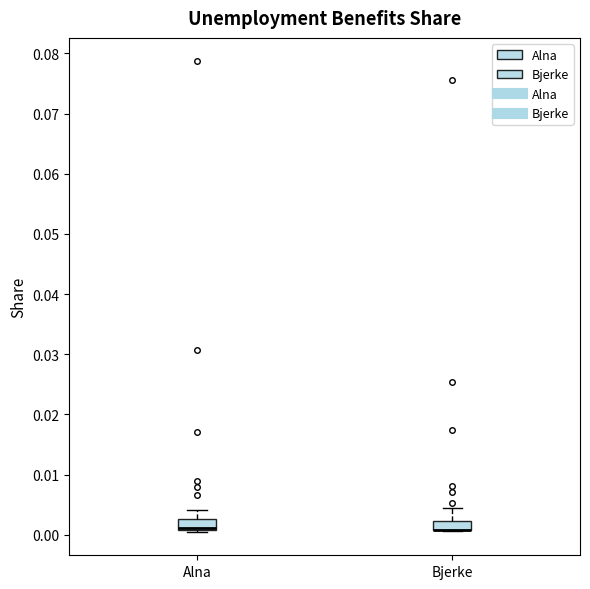

Where is the upper edge of the box for Alna on the y-axis? The values are not printed on the chart, so give them approximately, as read against the axis.

0.003